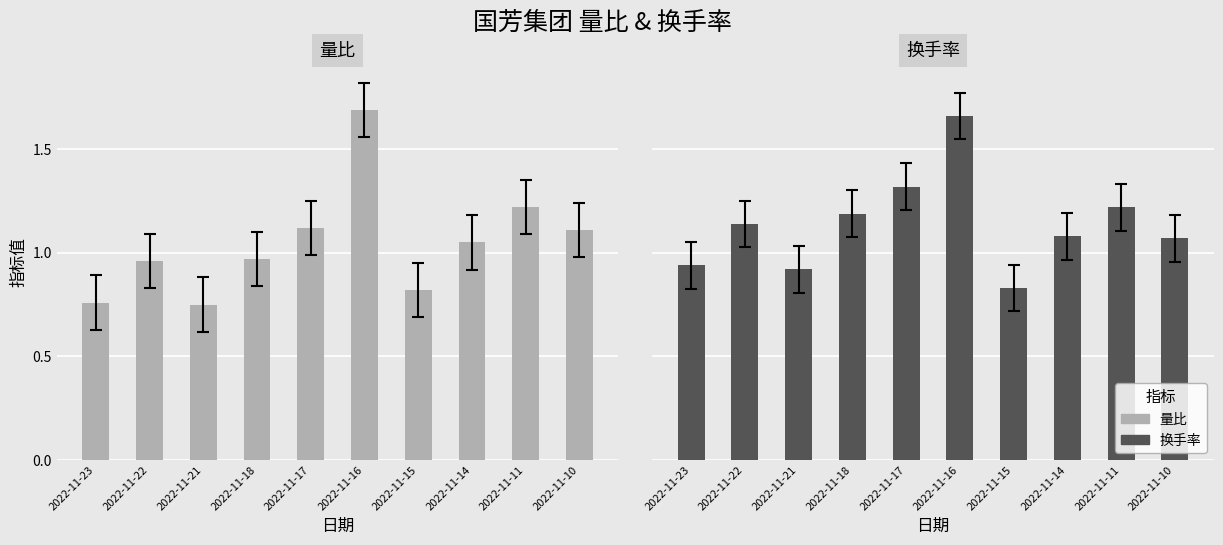

At which category is the sum across all series the highest?

2022-11-16